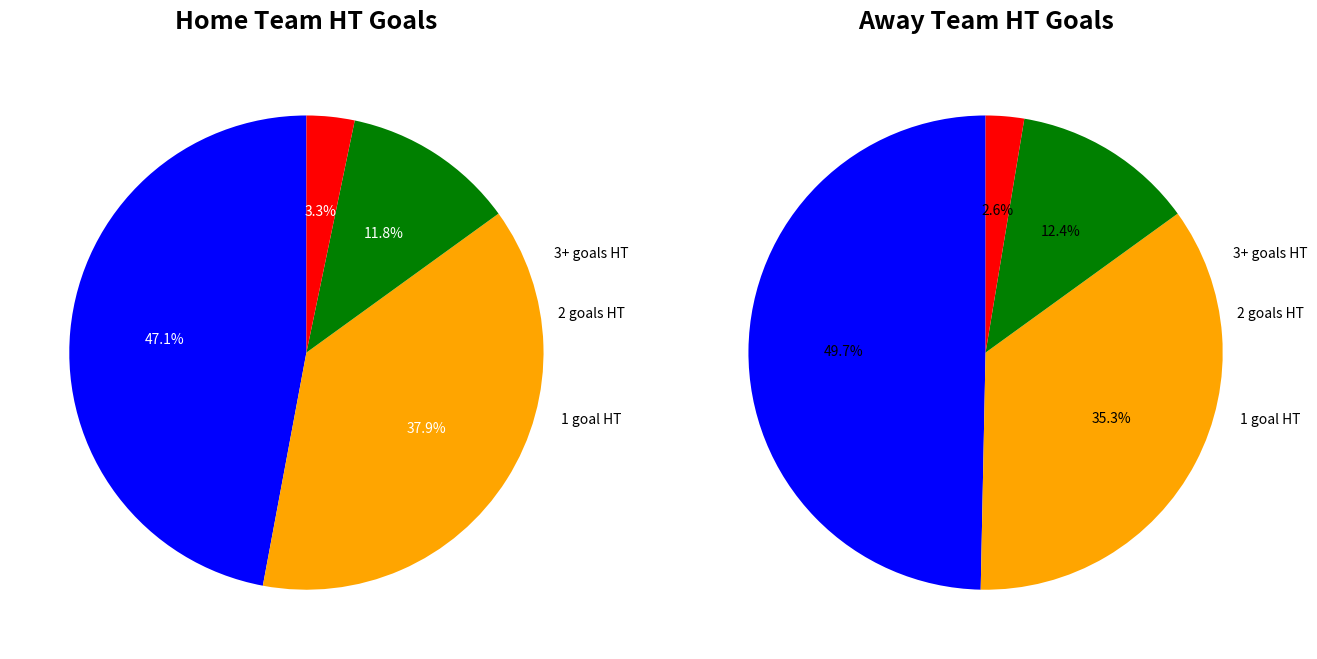

Rank the series at 2 from lowest to highest value.

home_values, away_values